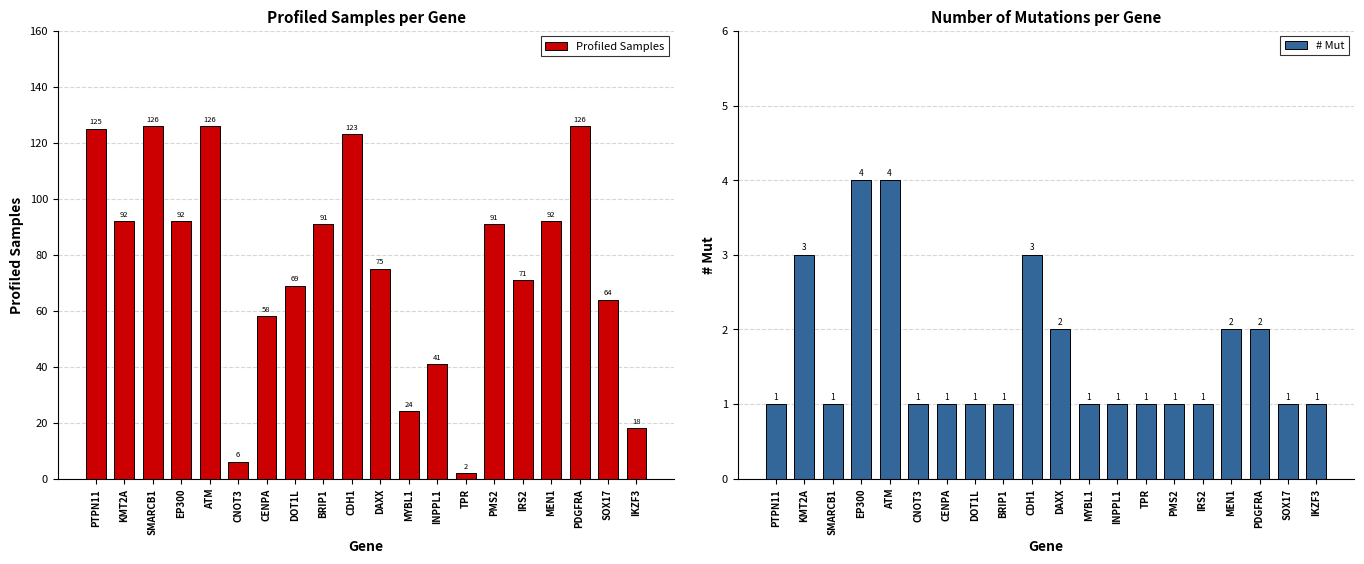

What is the maximum value shown in the chart?

126